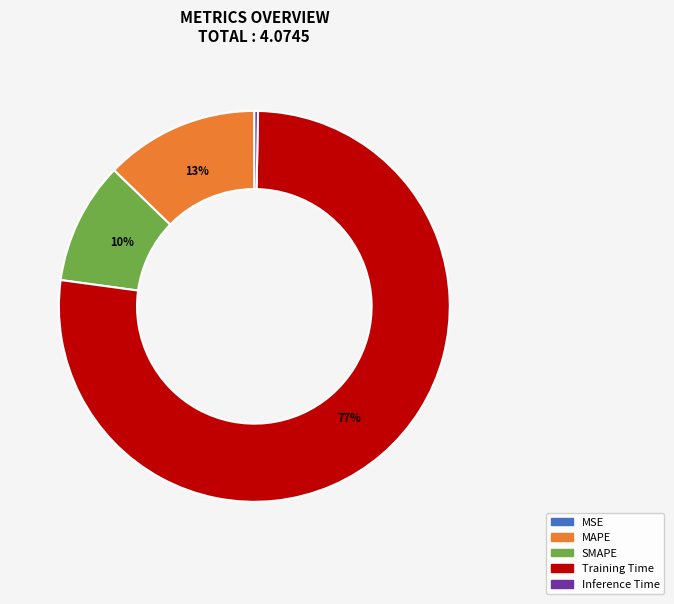

What percentage is the MAPE slice, to the nearest percent?

13%